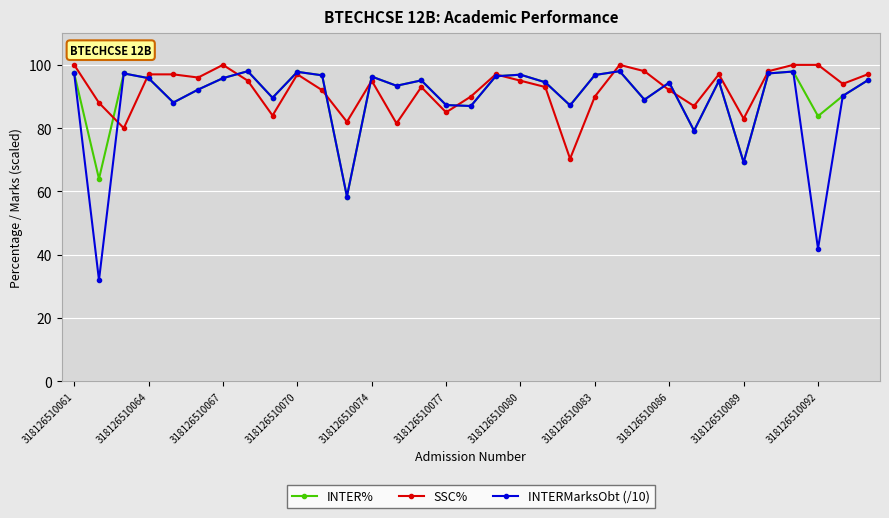

Which series has the largest total across all categories?

SSC%